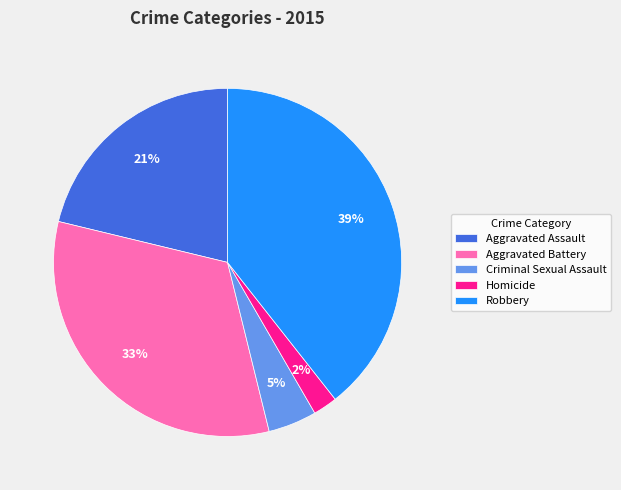

Between Robbery and Aggravated Battery, which is larger?

Robbery